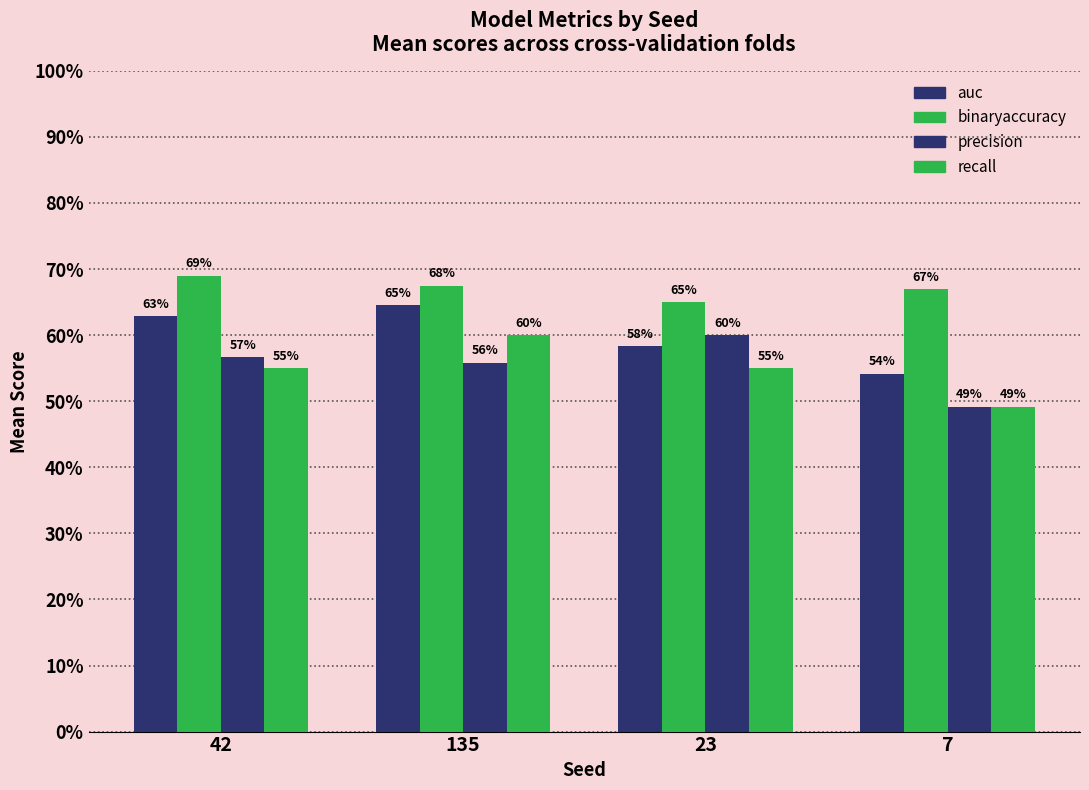

Are the bars horizontal?

No